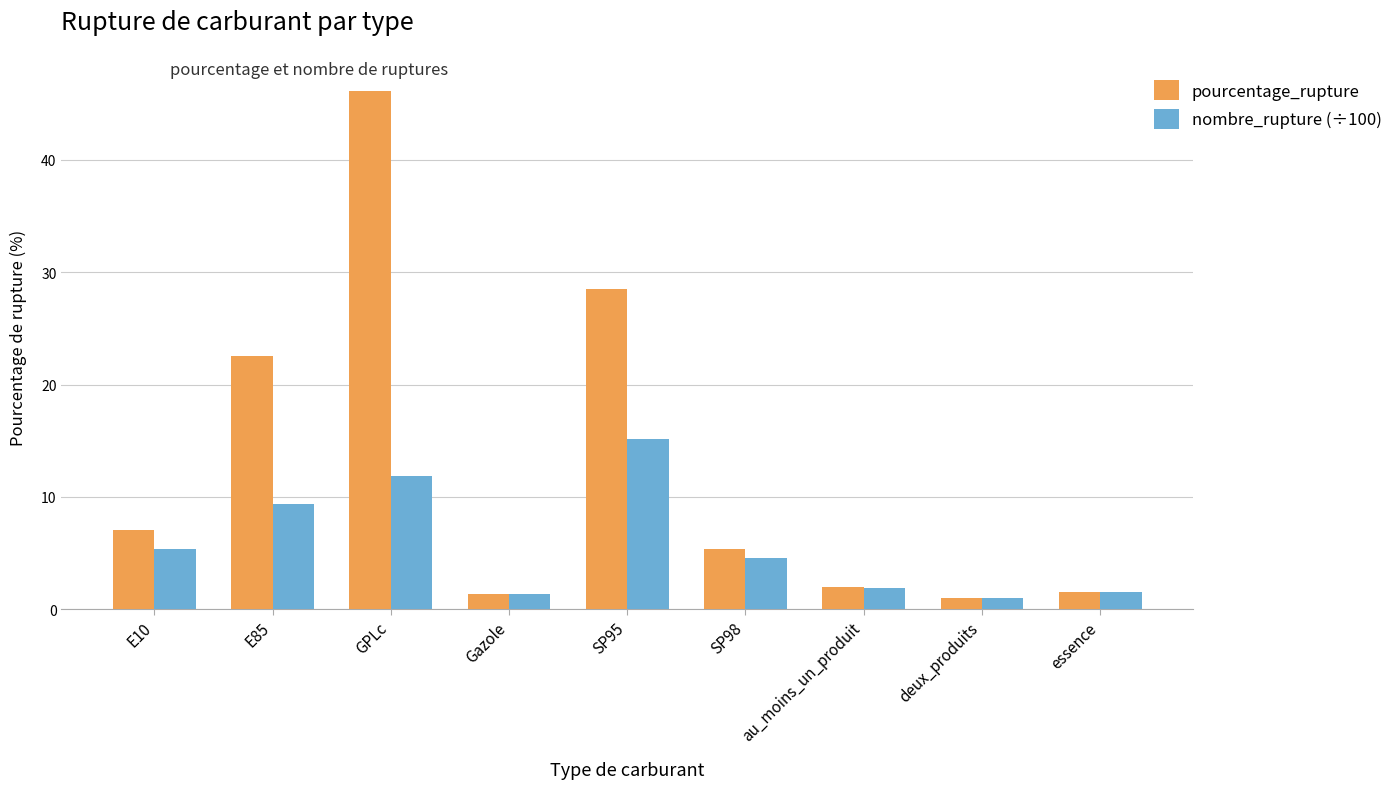

True or false: nombre_rupture (÷100) has a value of 15.2 at SP95.

True